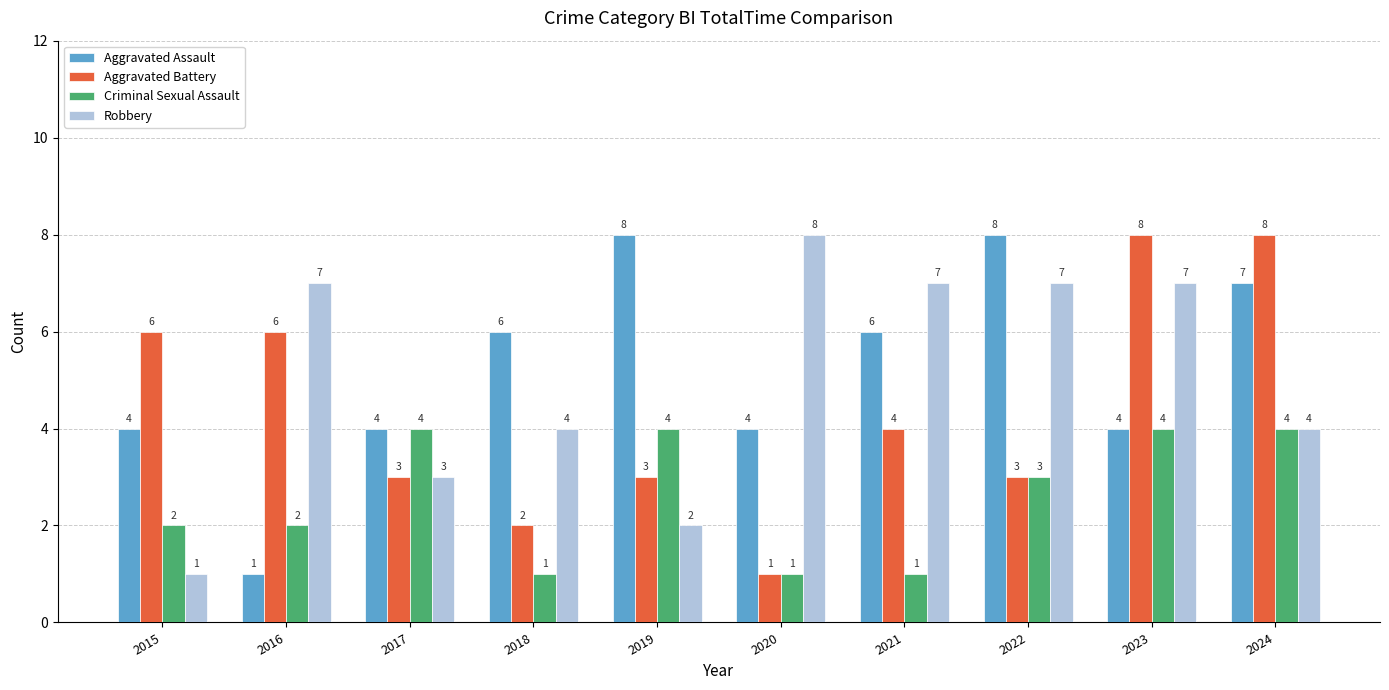

What is the lowest value of the Robbery series?

1